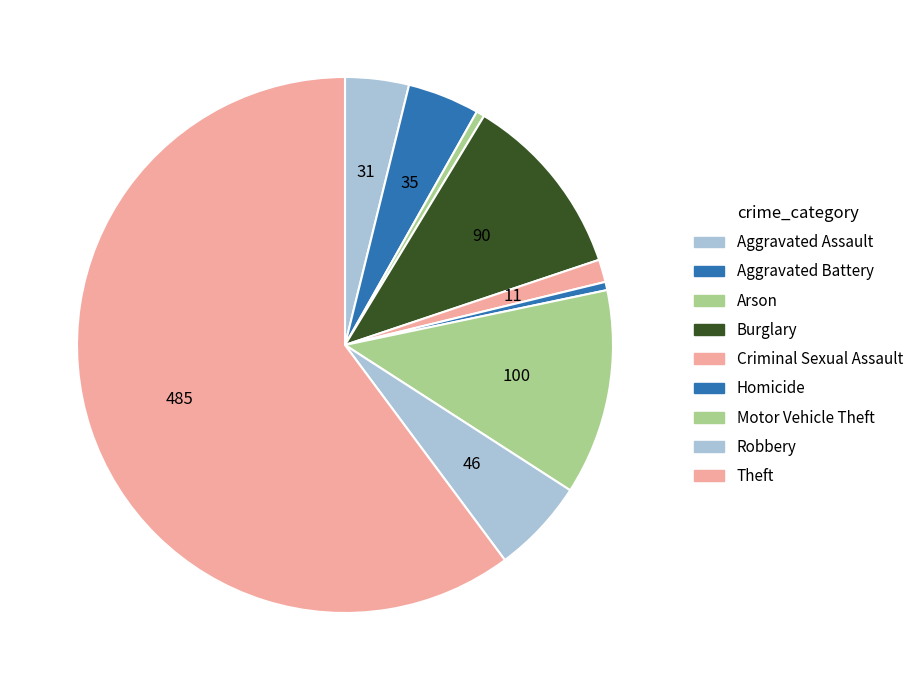

What is the total percentage of Aggravated Assault and Motor Vehicle Theft?

16.3%